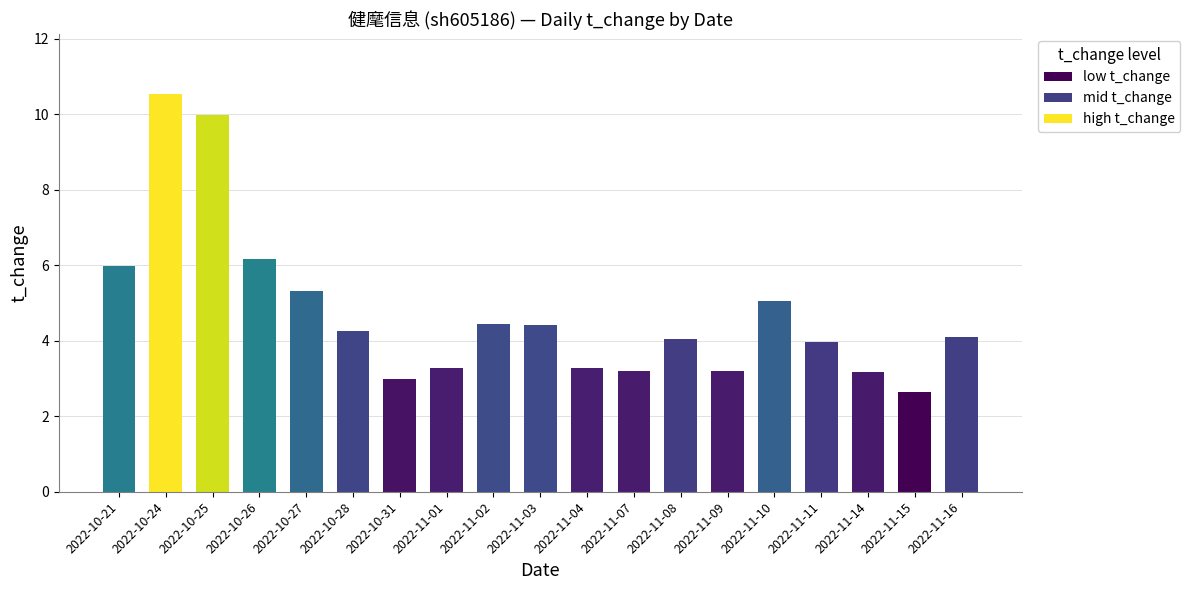

Approximately how many times larger is the value at 2022-11-15 compared to 2022-11-03?

0.6